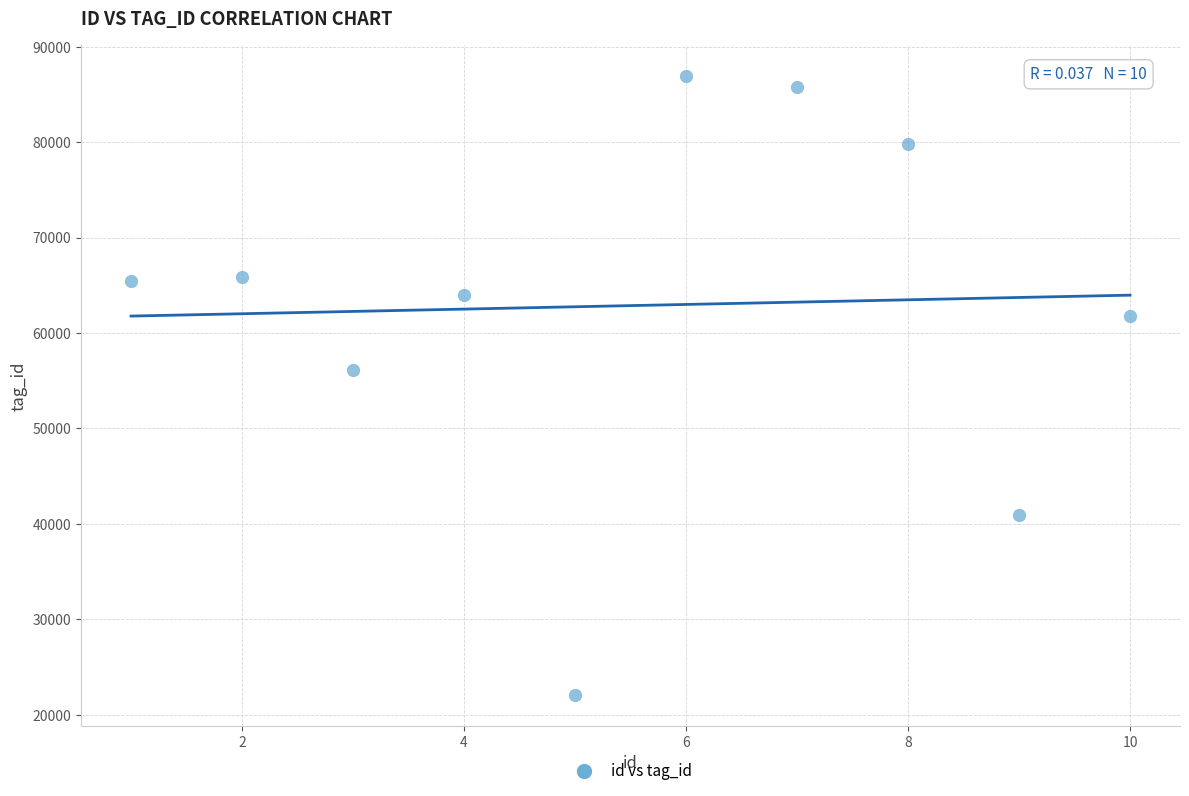

What is the range of Y values (max minus min)?

64807